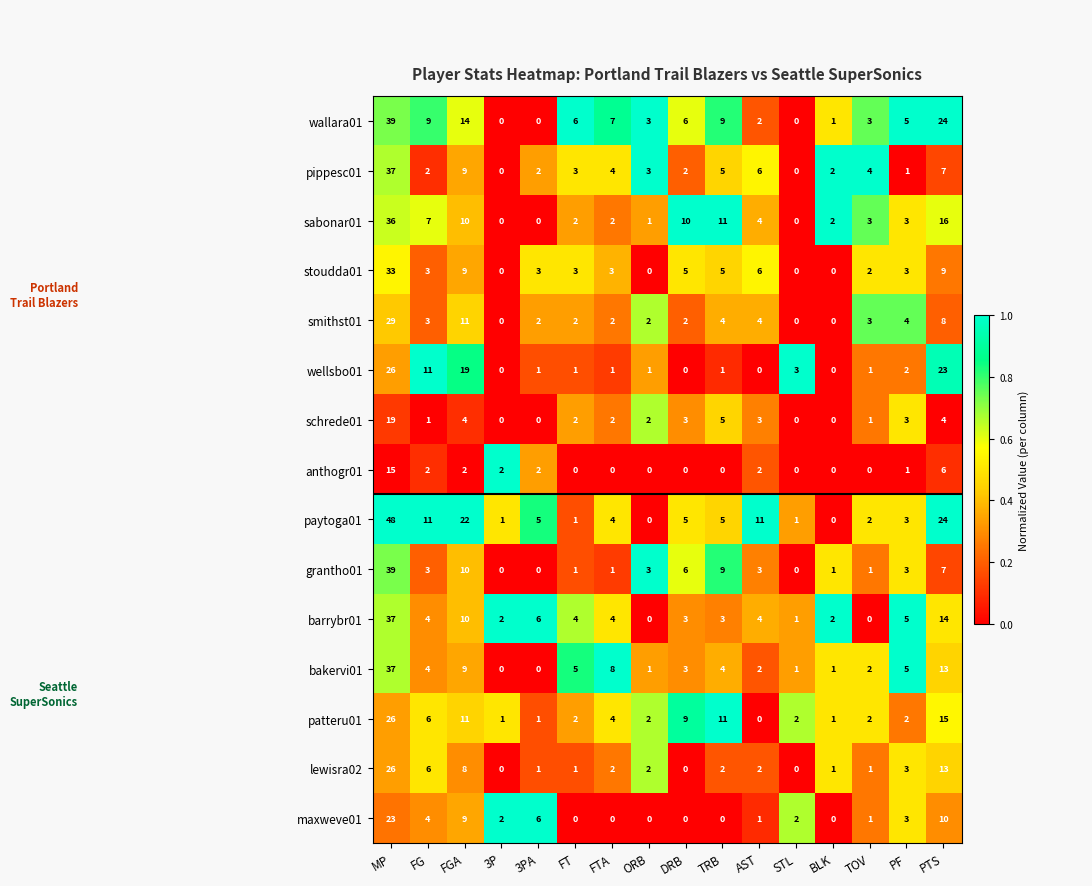

The value of bakervi01 at MP is 37. True or false?

True